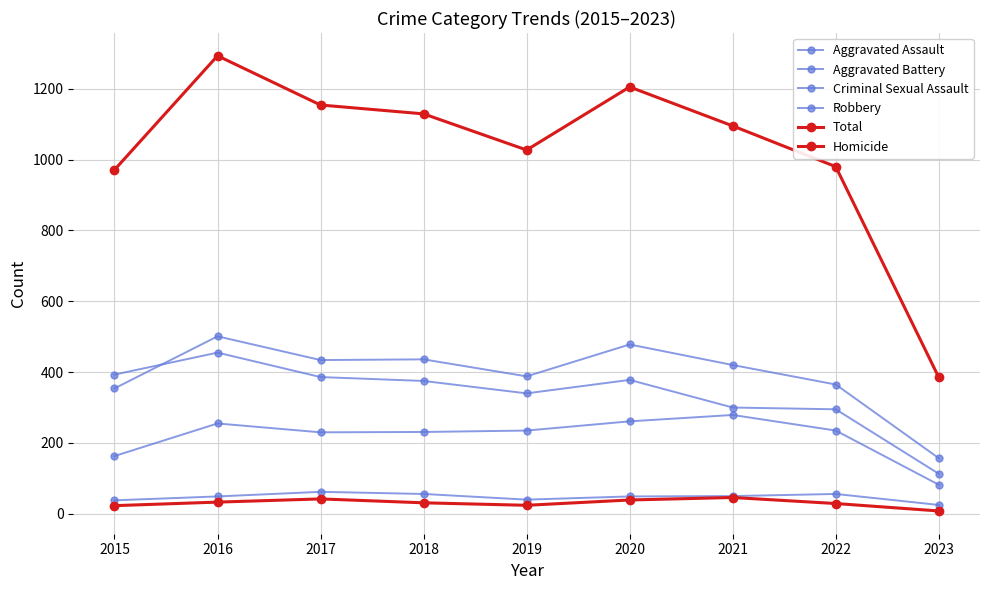

At which category is the sum across all series the highest?

2016